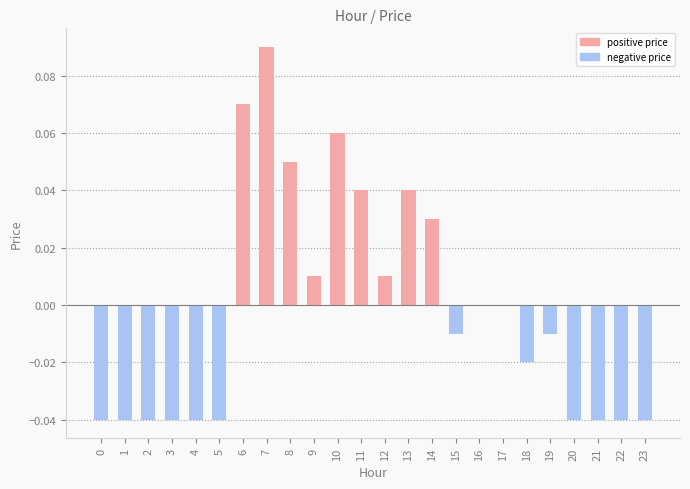

At which category does the chart reach its peak across all series?

7